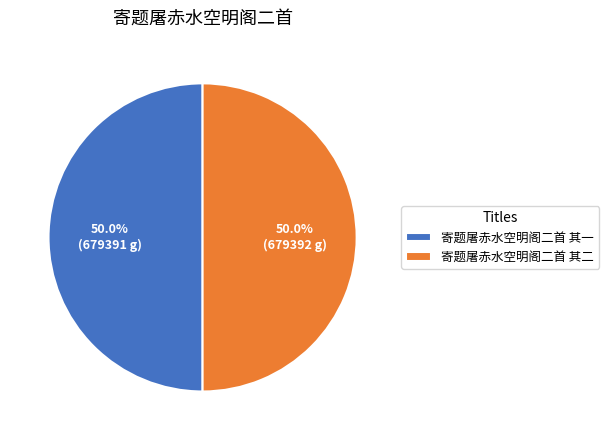

What portion of the pie excludes 寄题屠赤水空明阁二首 其一?

50.0%